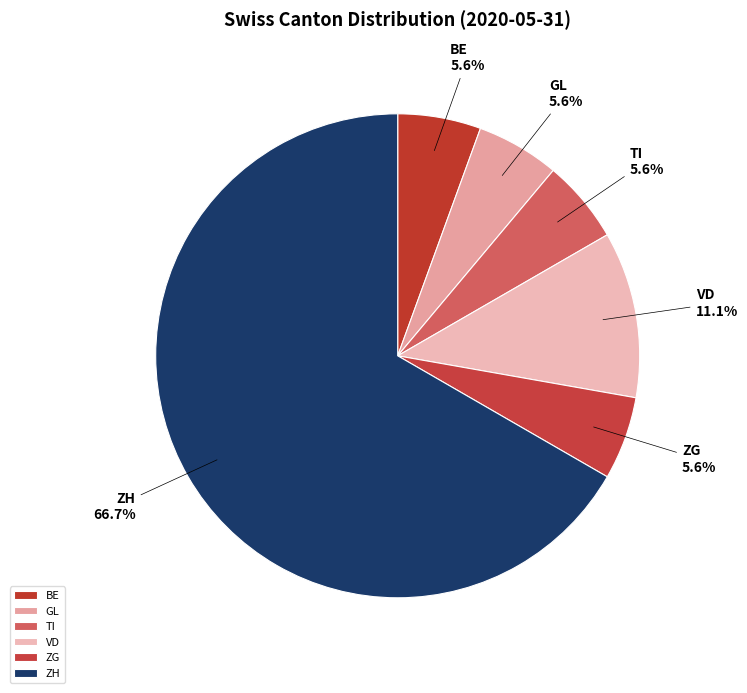

Does ZH account for over 50% of the chart?

Yes